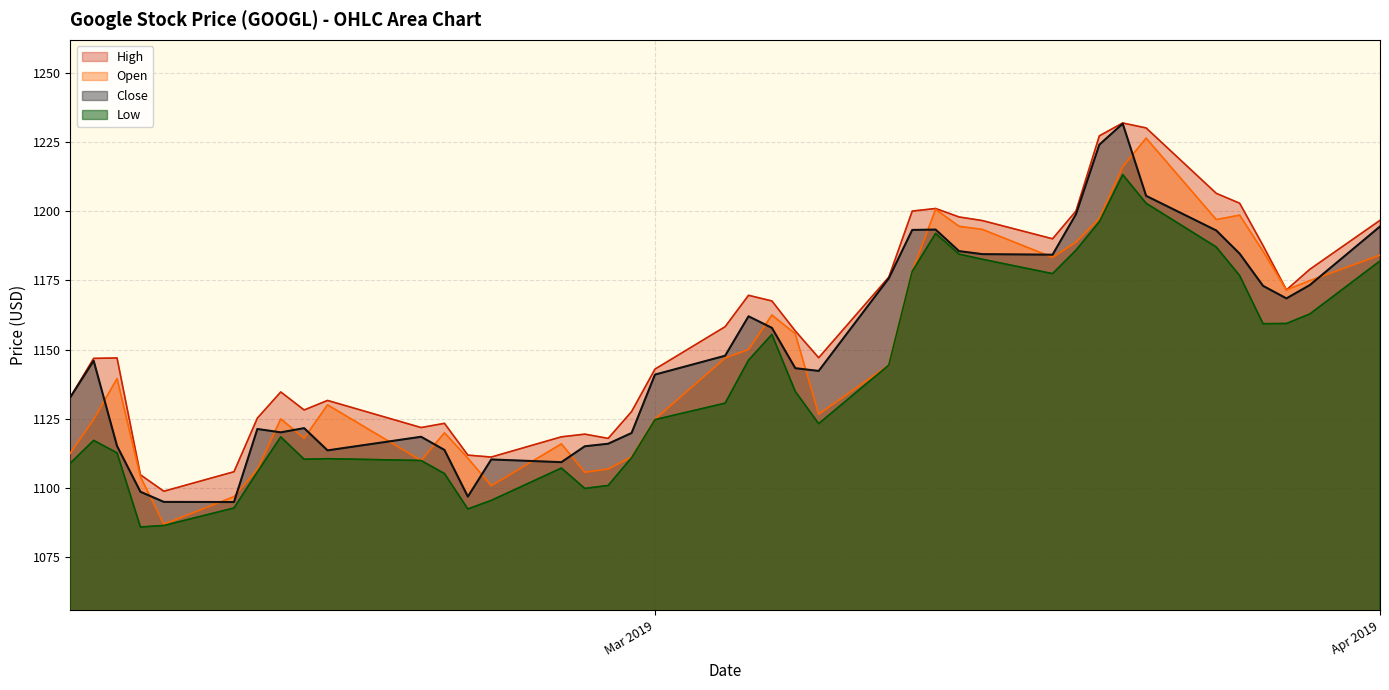

What is the lowest value of the Open series?

1087.0